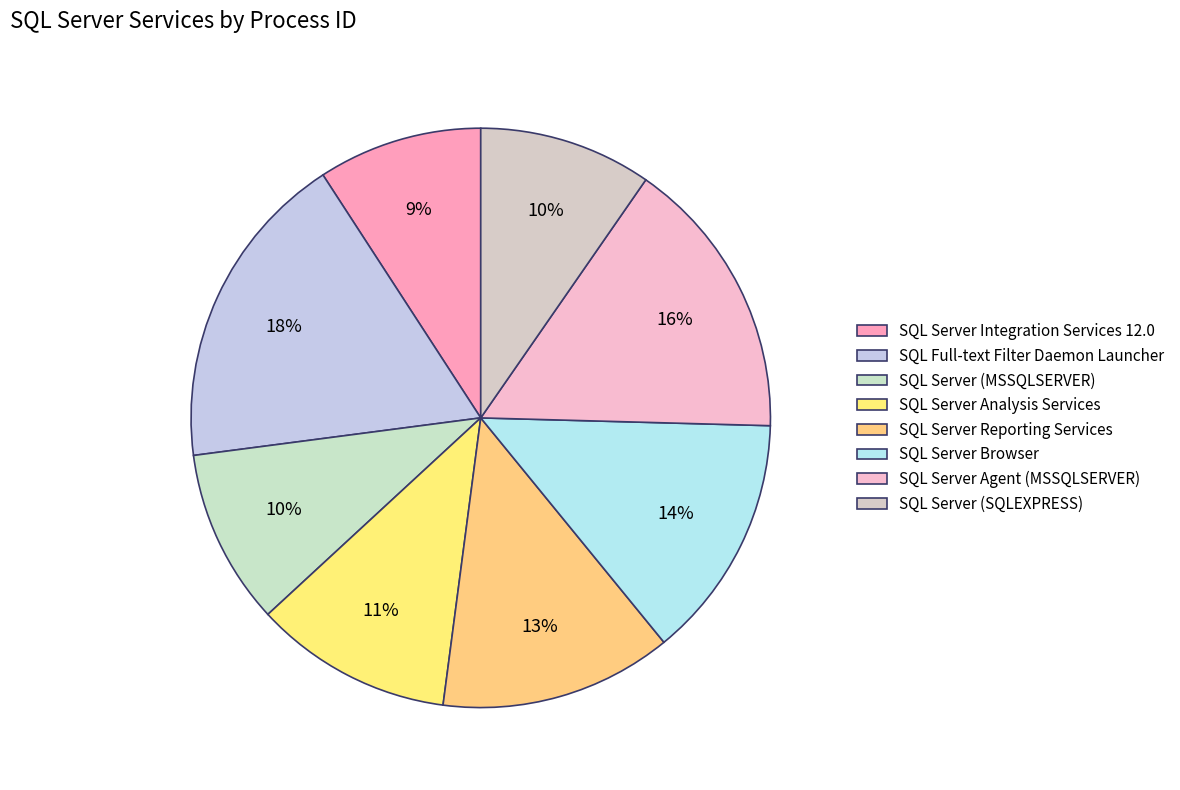

How much of the chart is everything except SQL Server Reporting Services?

87.0%